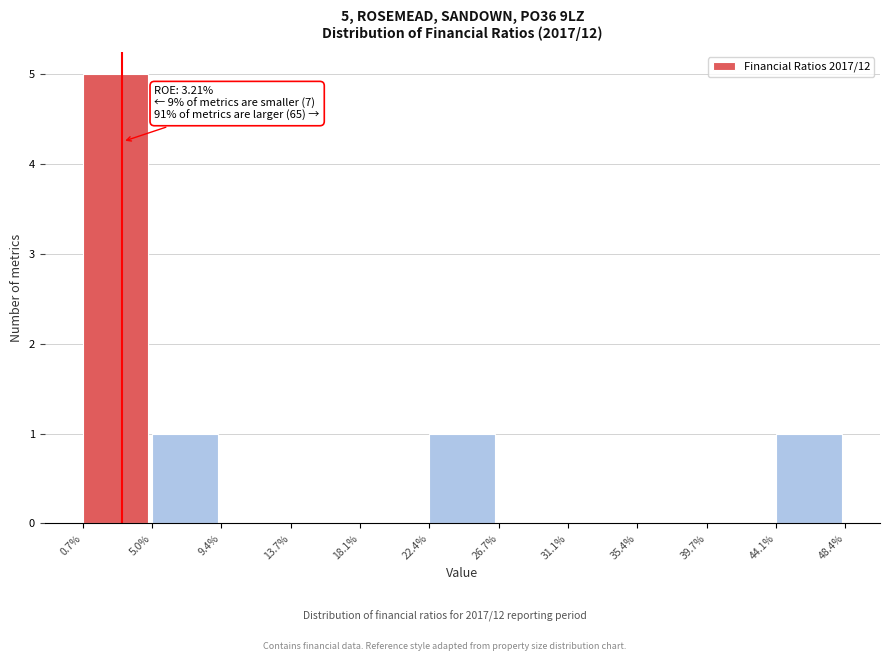

Which range on the x-axis has the tallest bar?

0.7% to 5.0%